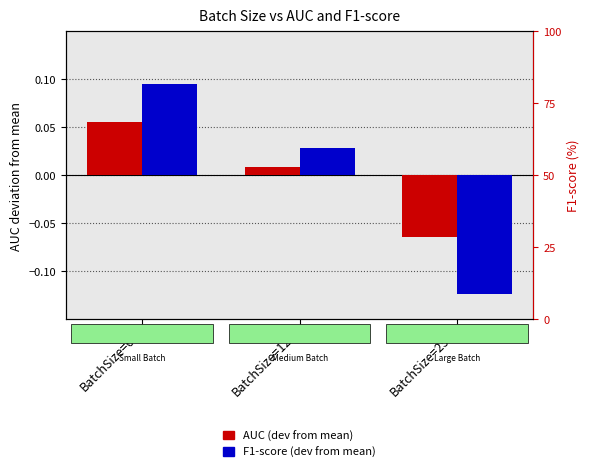

What are all the series names shown in the legend?

AUC (dev from mean), F1-score (dev from mean)